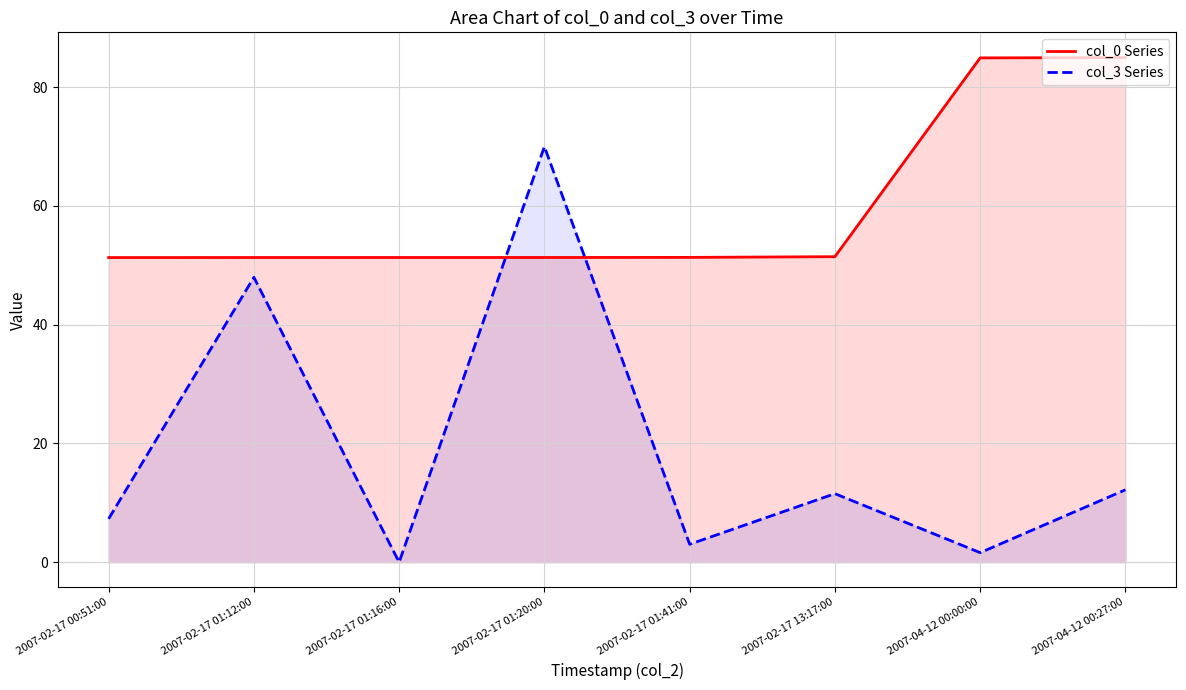

What is the value of the col_3 Series point at the 5th from the left?

3.0